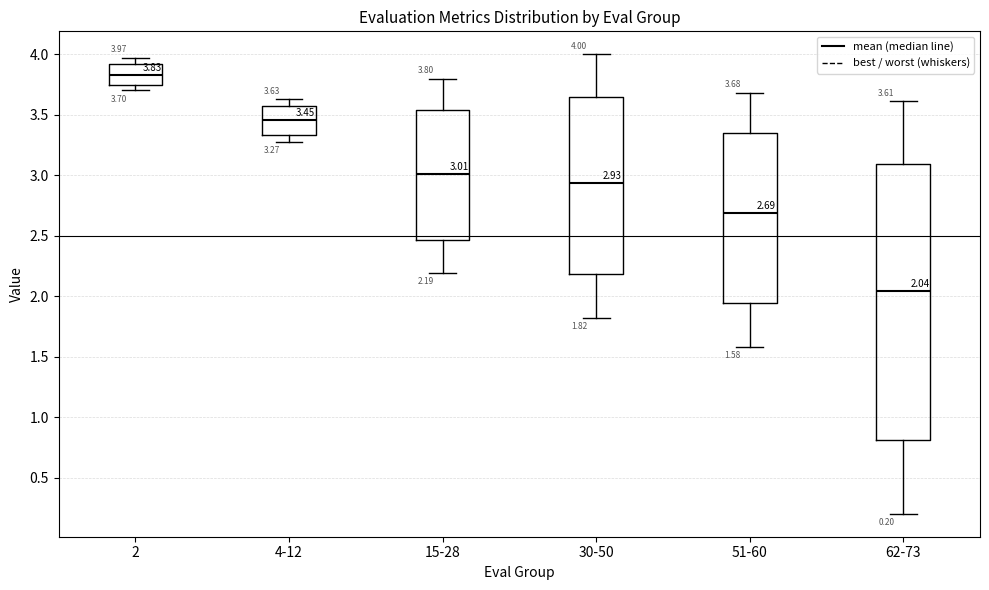

Which box's median line is the lowest?

62-73